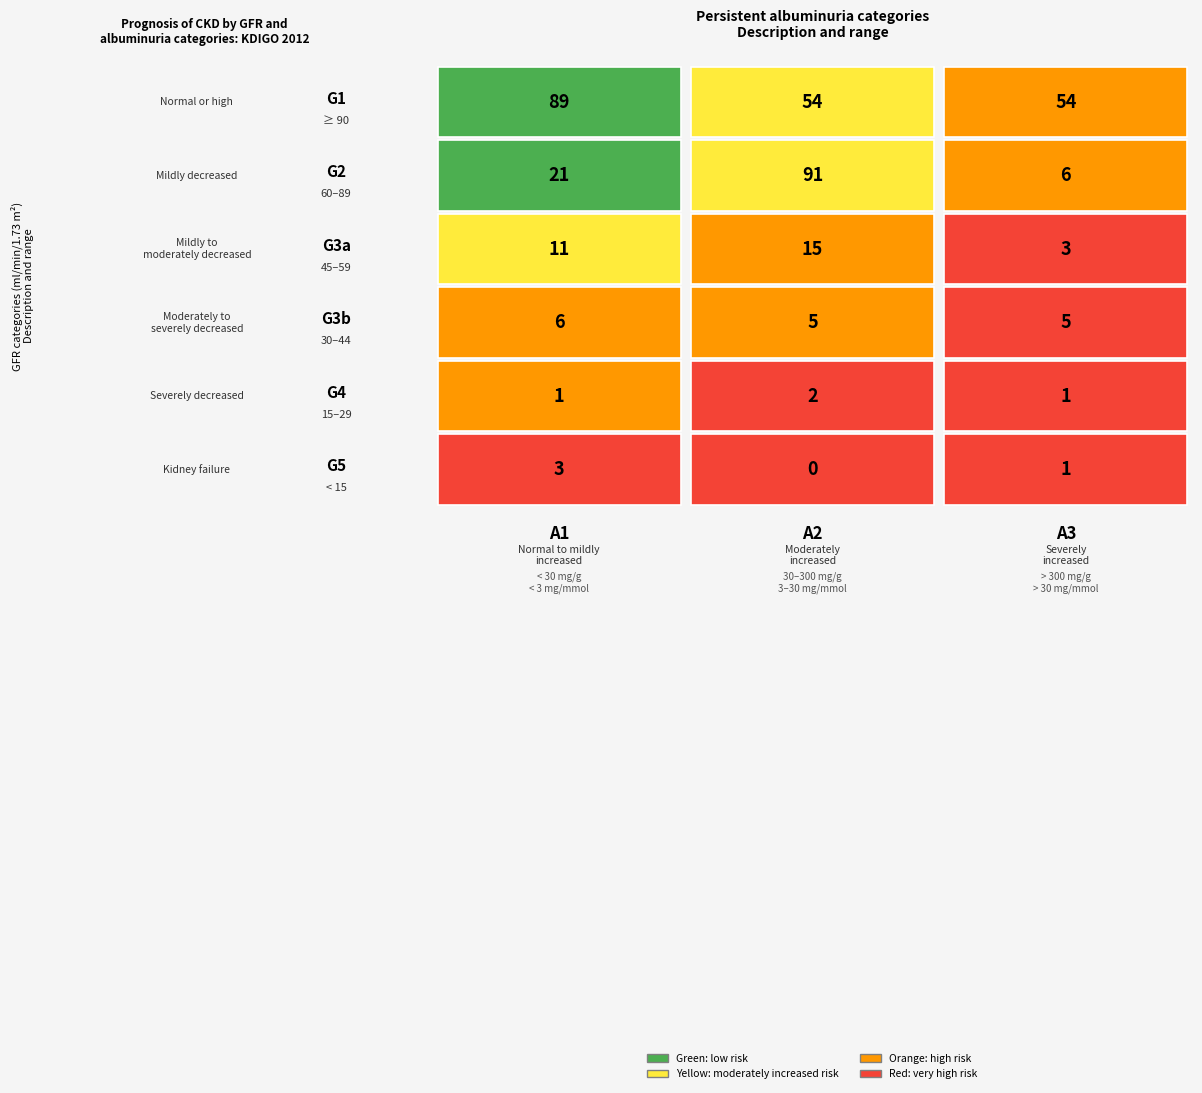

What is the total value across all series at 1?

167